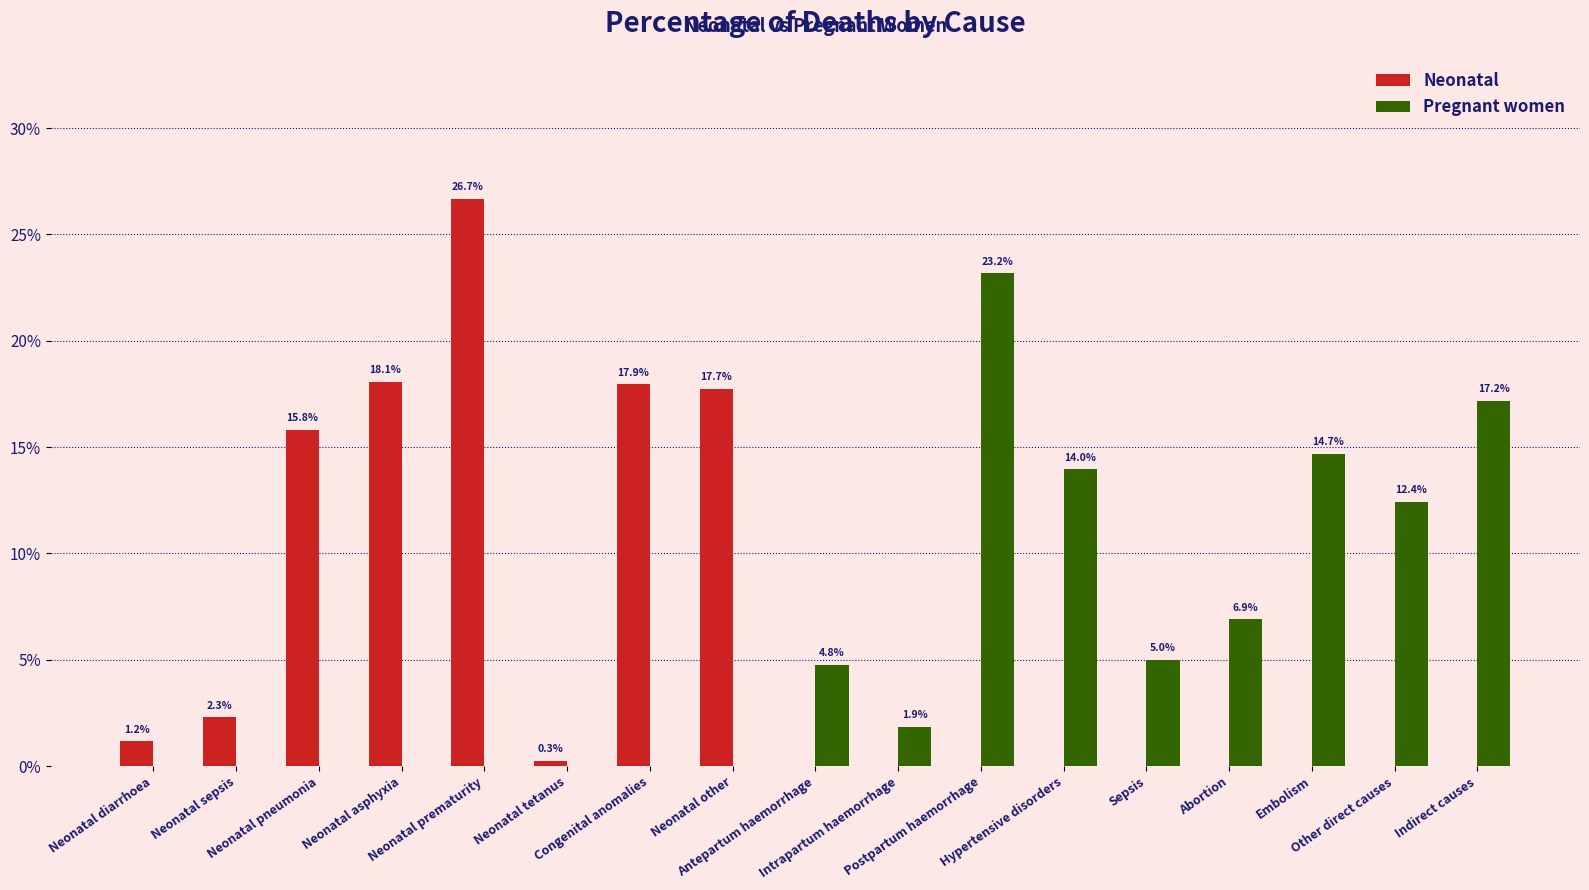

Which category has the highest value in the Pregnant women series?

Postpartum haemorrhage